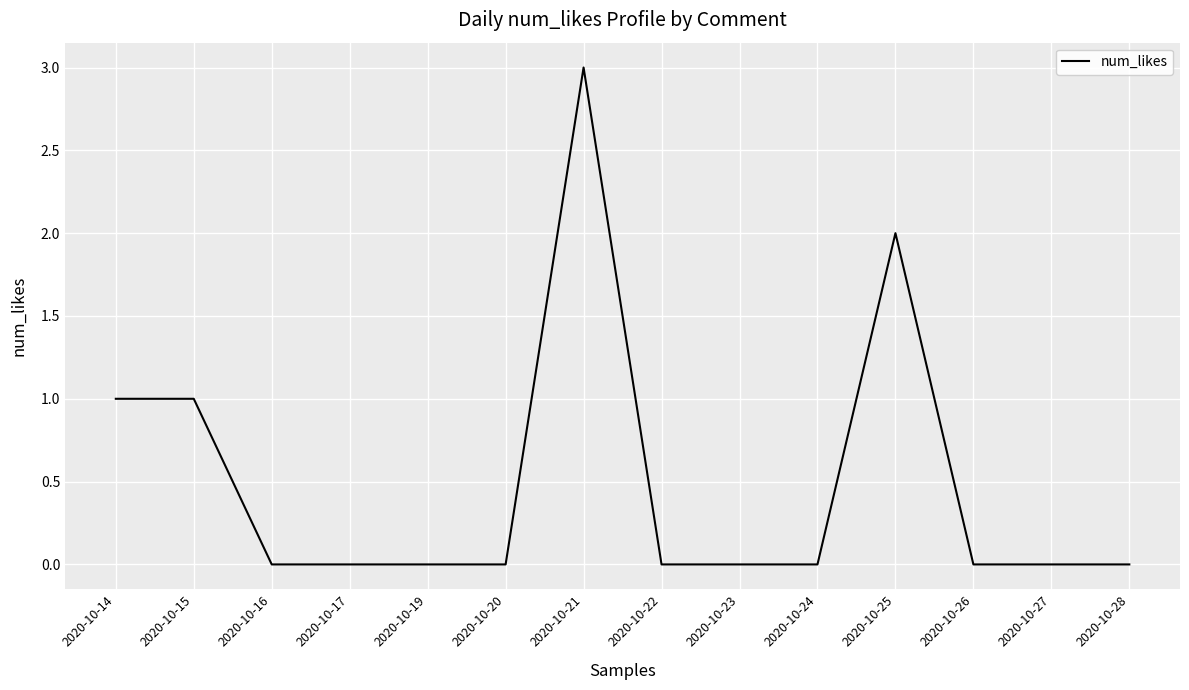

What is the change in value from 2020-10-15 to 2020-10-21?

+2